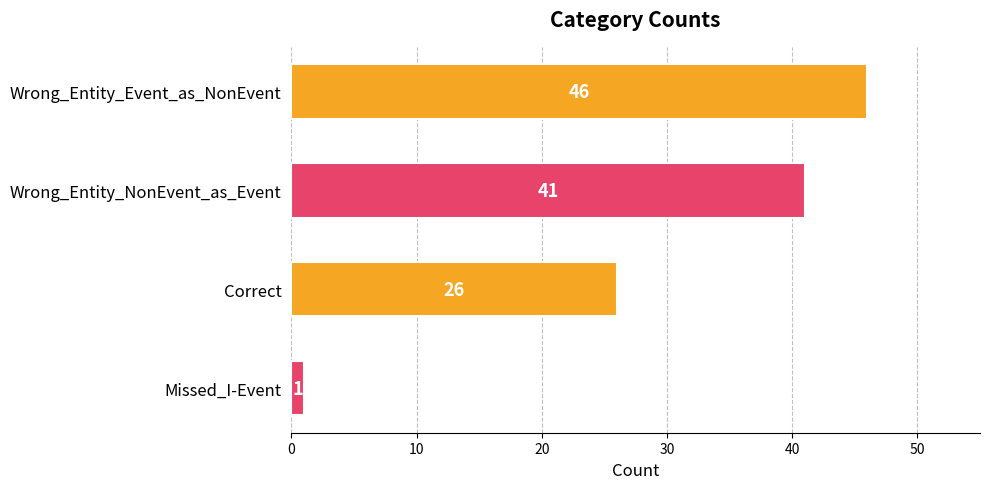

What is the difference between the values at Correct and Wrong_Entity_NonEvent_as_Event?

15